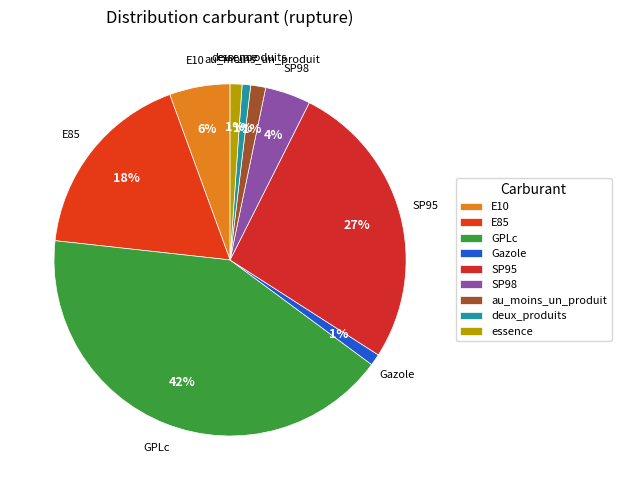

Which slice is the largest?

GPLc